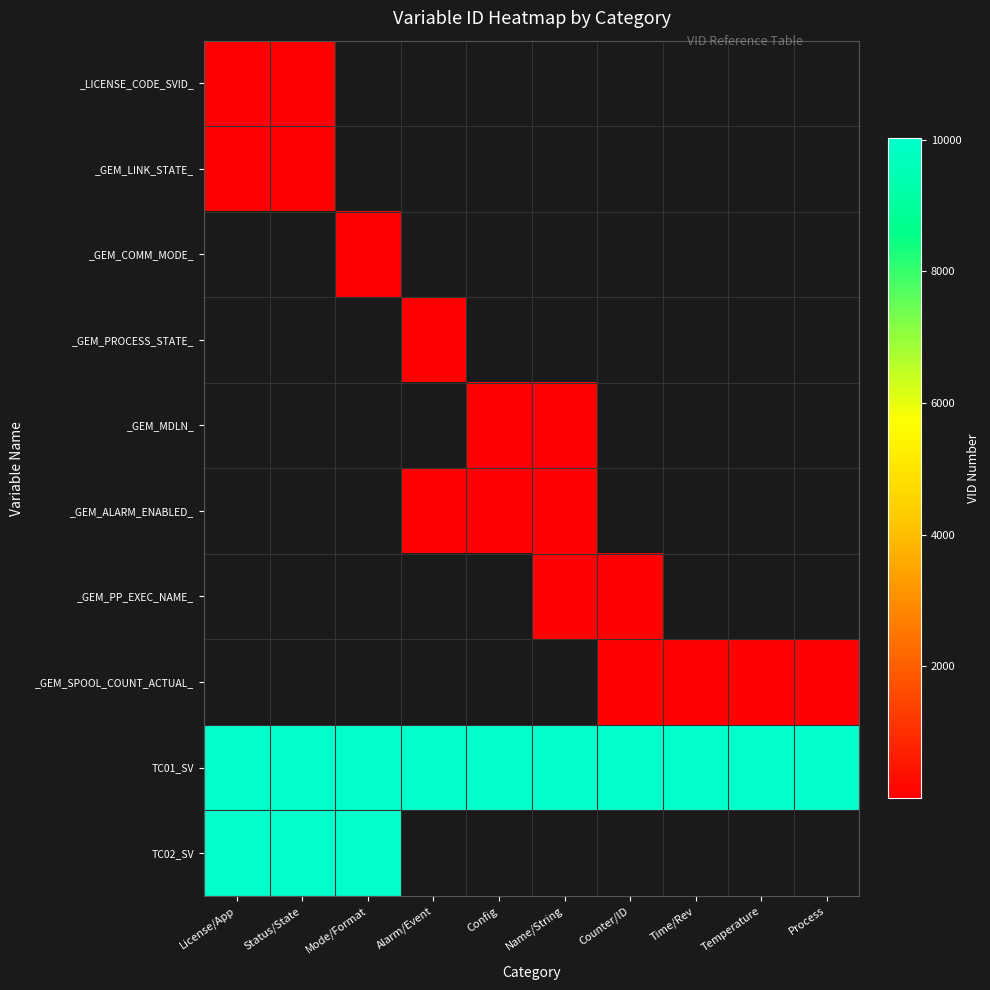

How many positive values does the _LICENSE_CODE_SVID_ series have?

2